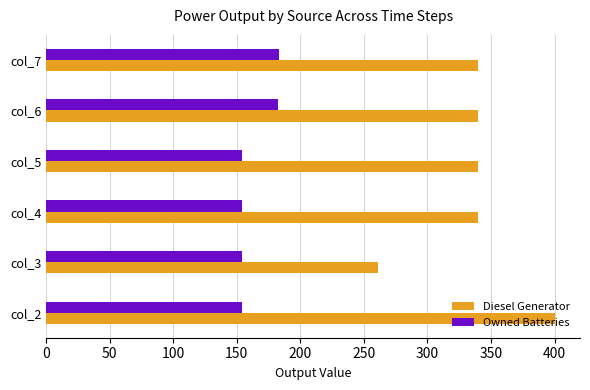

What is the maximum value for Diesel Generator?

400